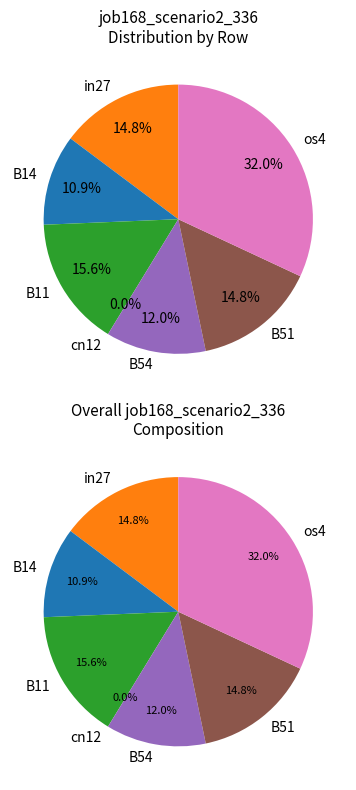

What percentage is the B54 slice, to the nearest percent?

12%